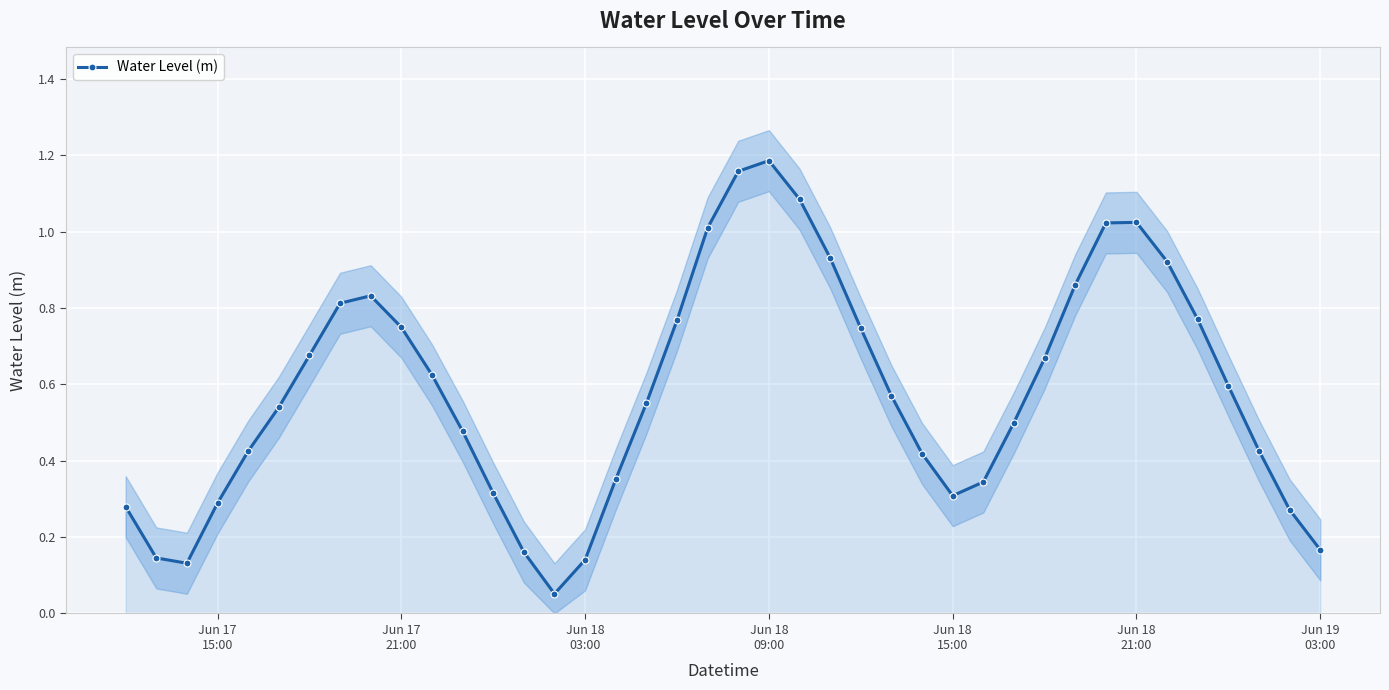

In Water Level (m), how many points are higher than both neighbors (excluding endpoints)?

3